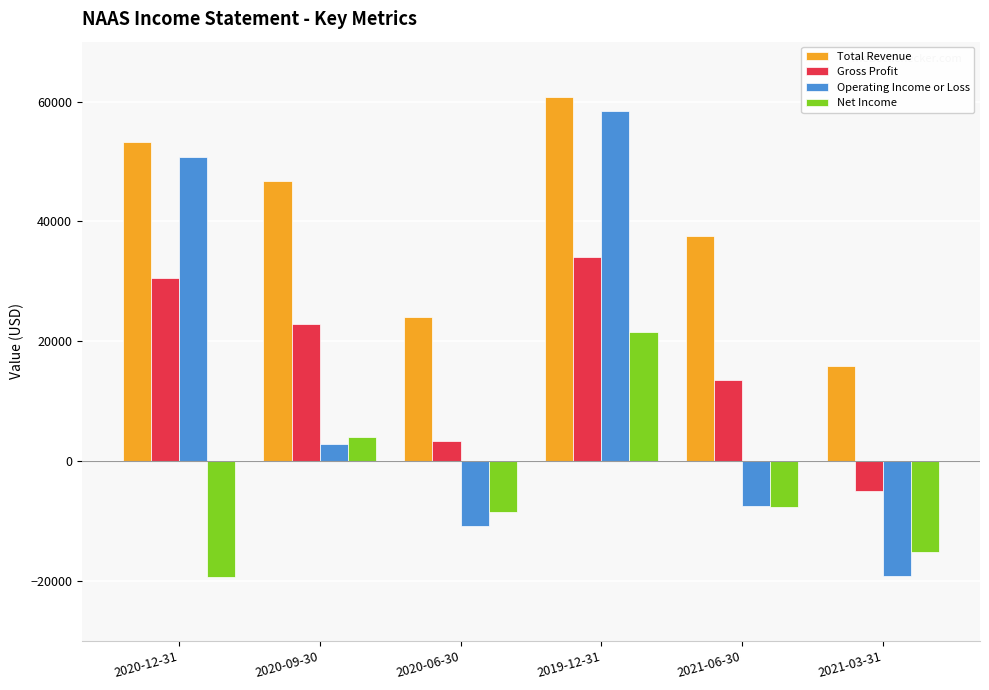

How many distinct data groups are displayed?

4